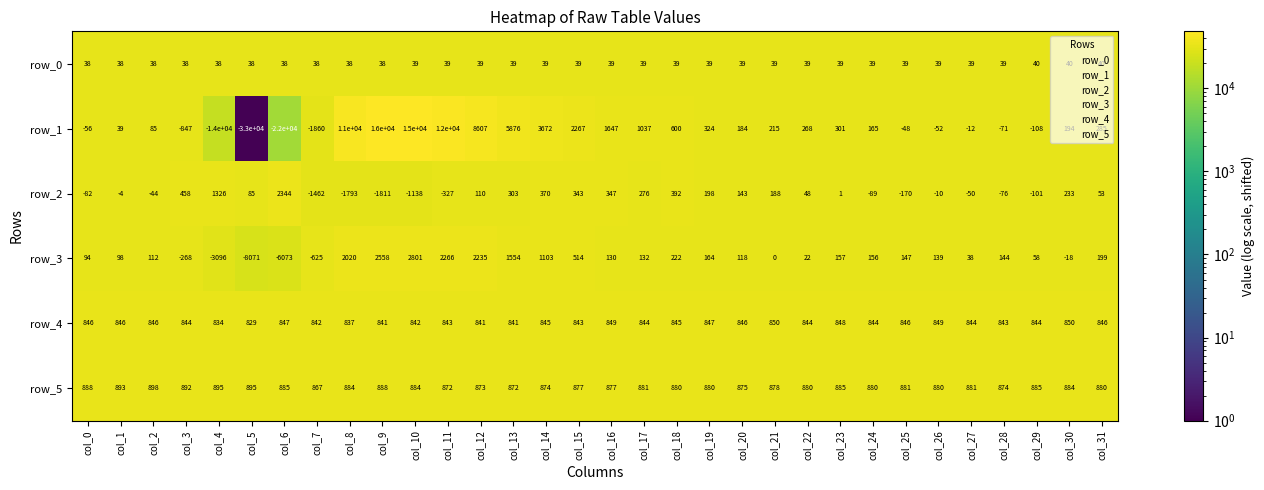

What is the approximate value of row_3 at col_28, to the nearest 10?

140